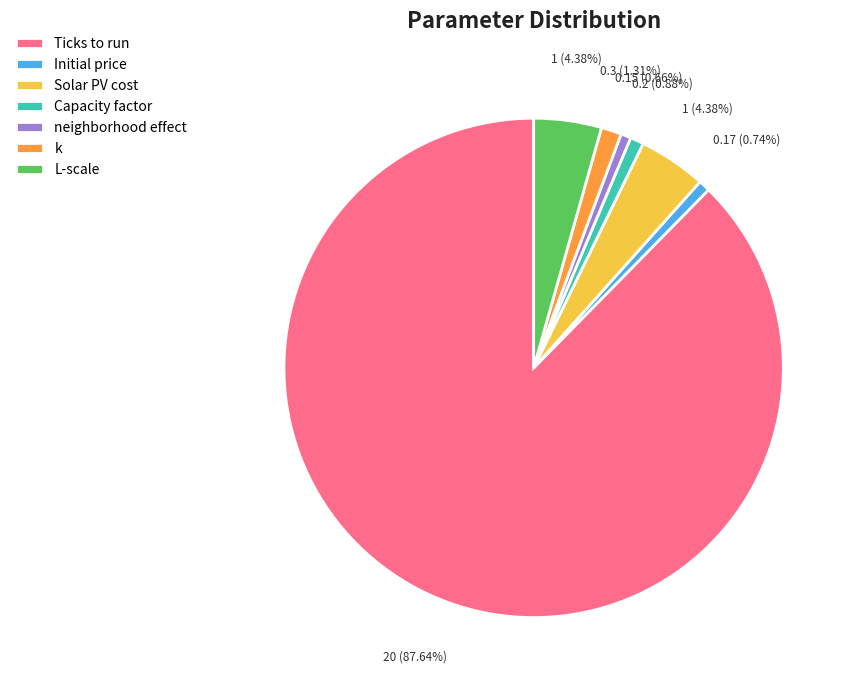

What is the total percentage of Solar PV cost and L-scale?

8.8%